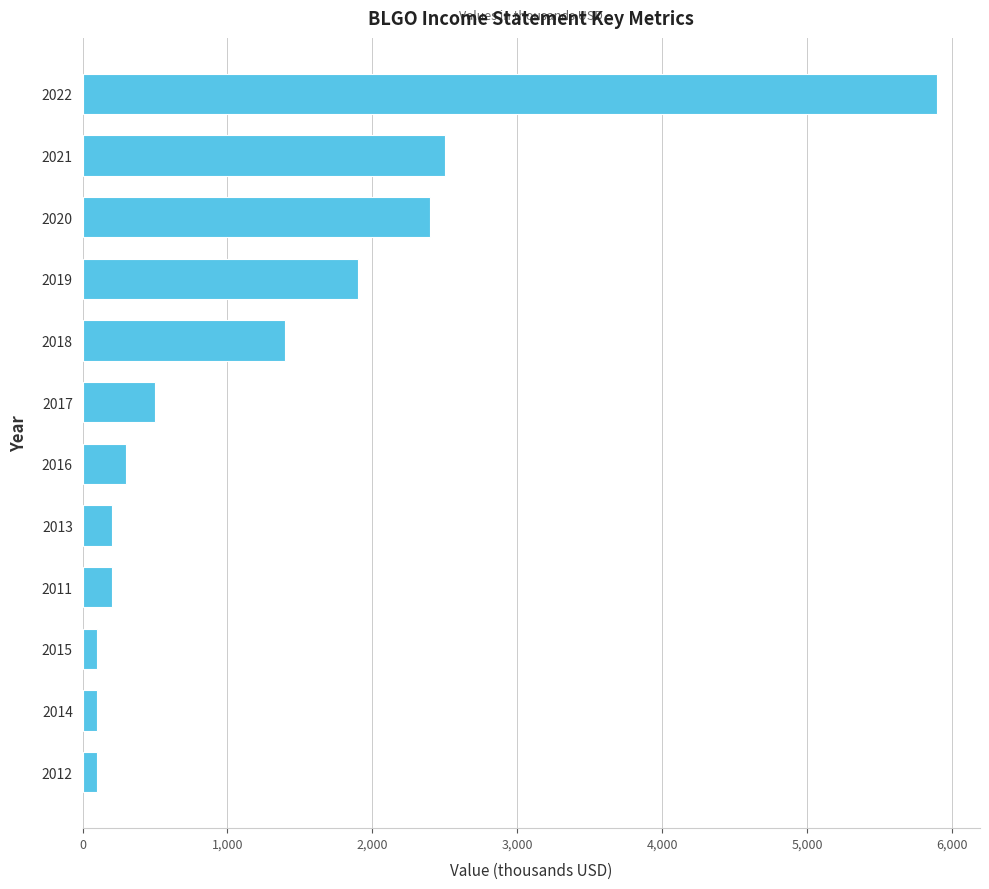

Are the bars grouped side by side (vs. stacked)?

No